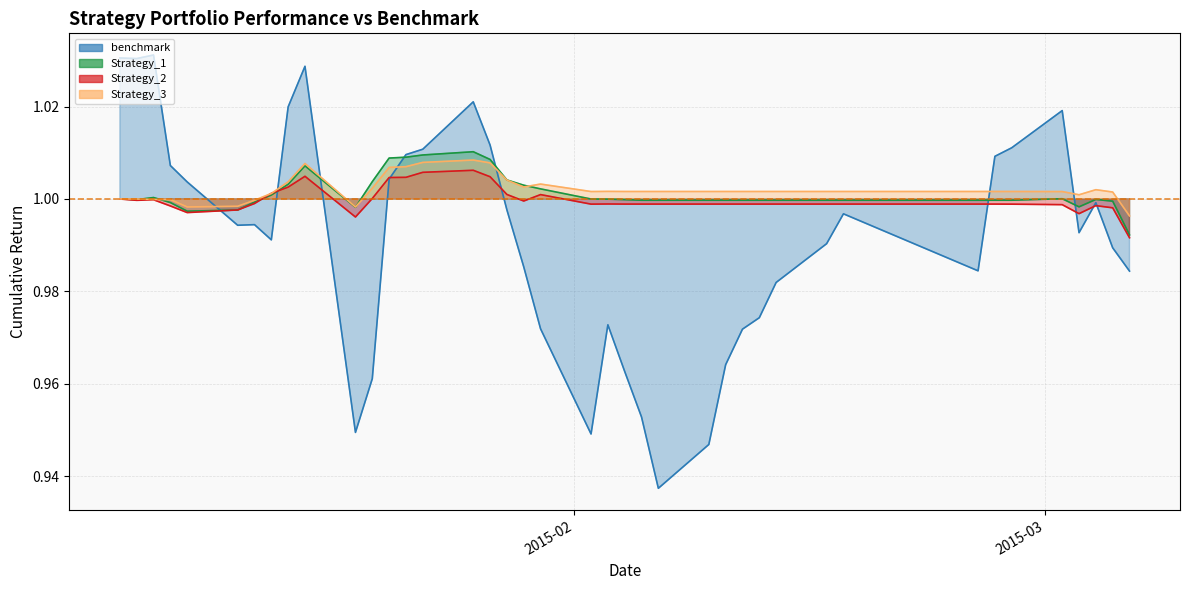

What is the lowest value of the Strategy_1 series?

1.0